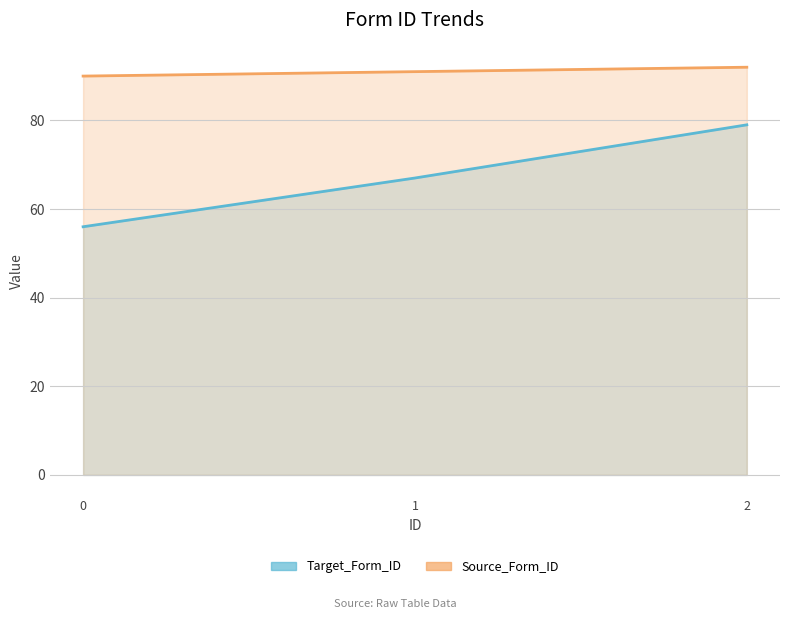

Which has a higher value, 0 or 1?

1